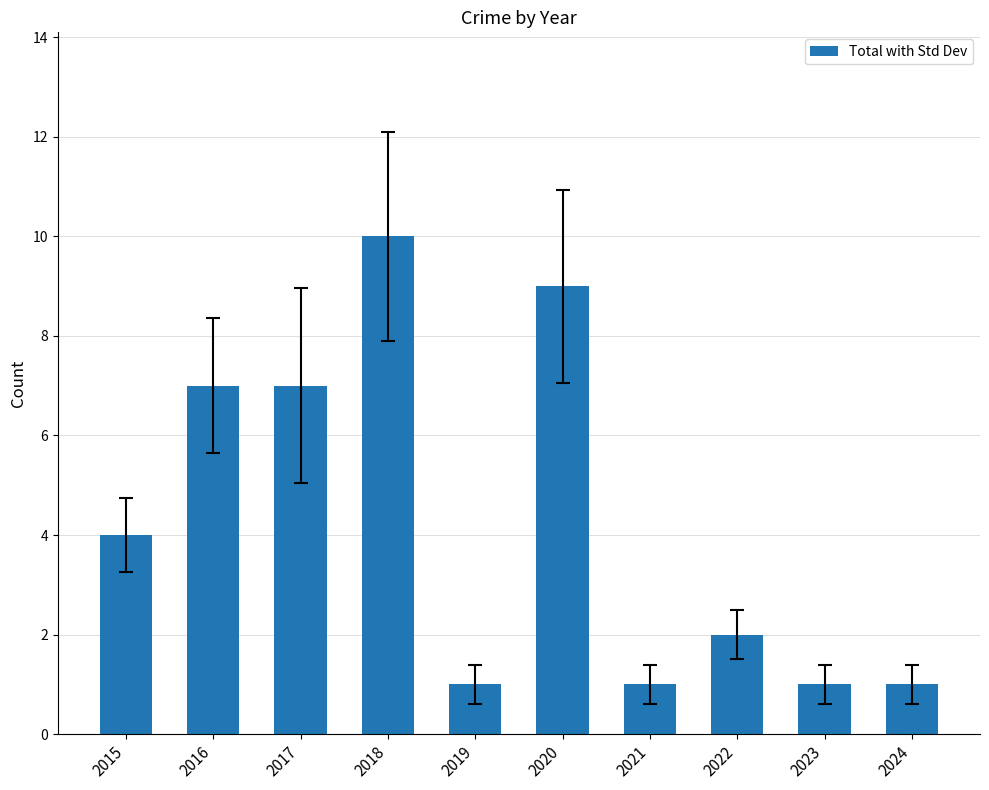

How many data points does each series have?

10